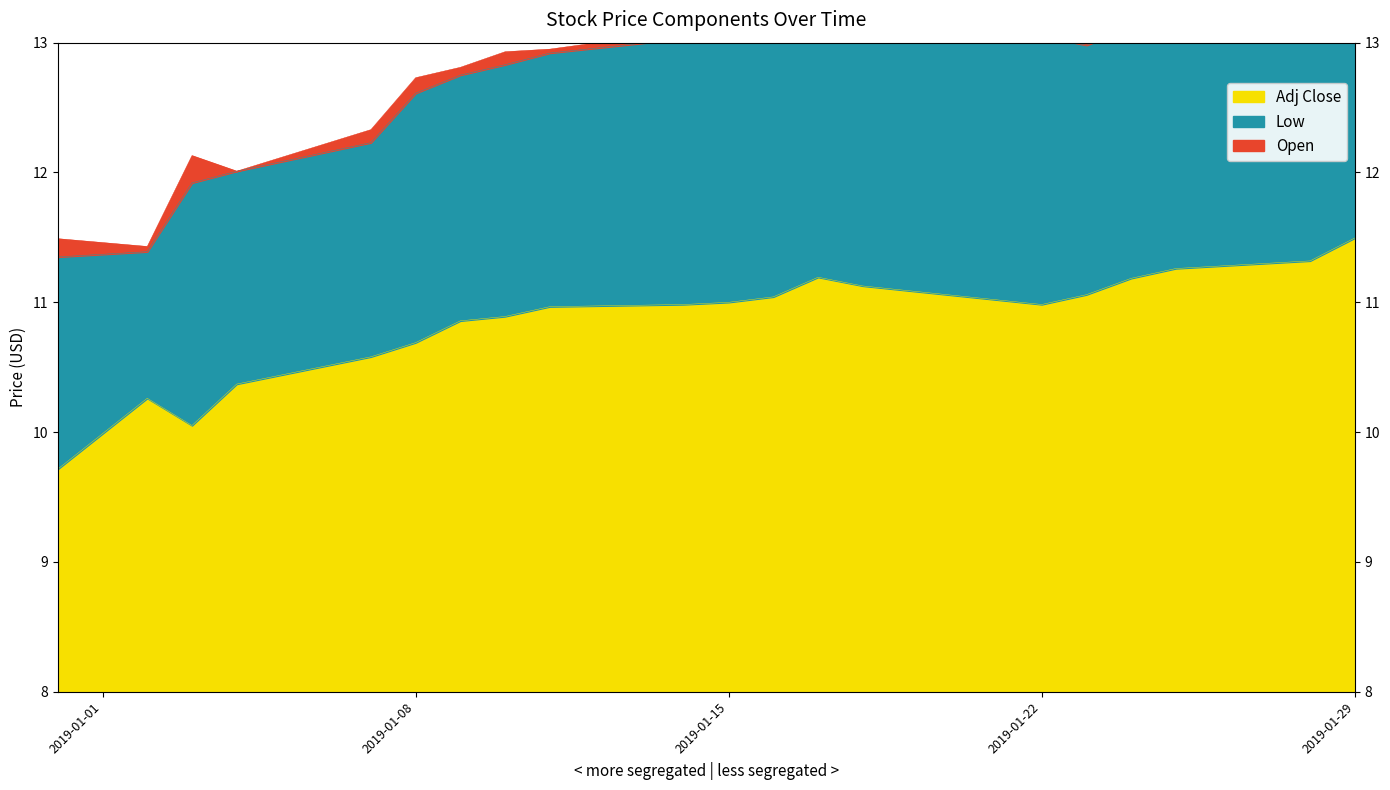

What are all the series names shown in the legend?

Open, Low, Adj Close